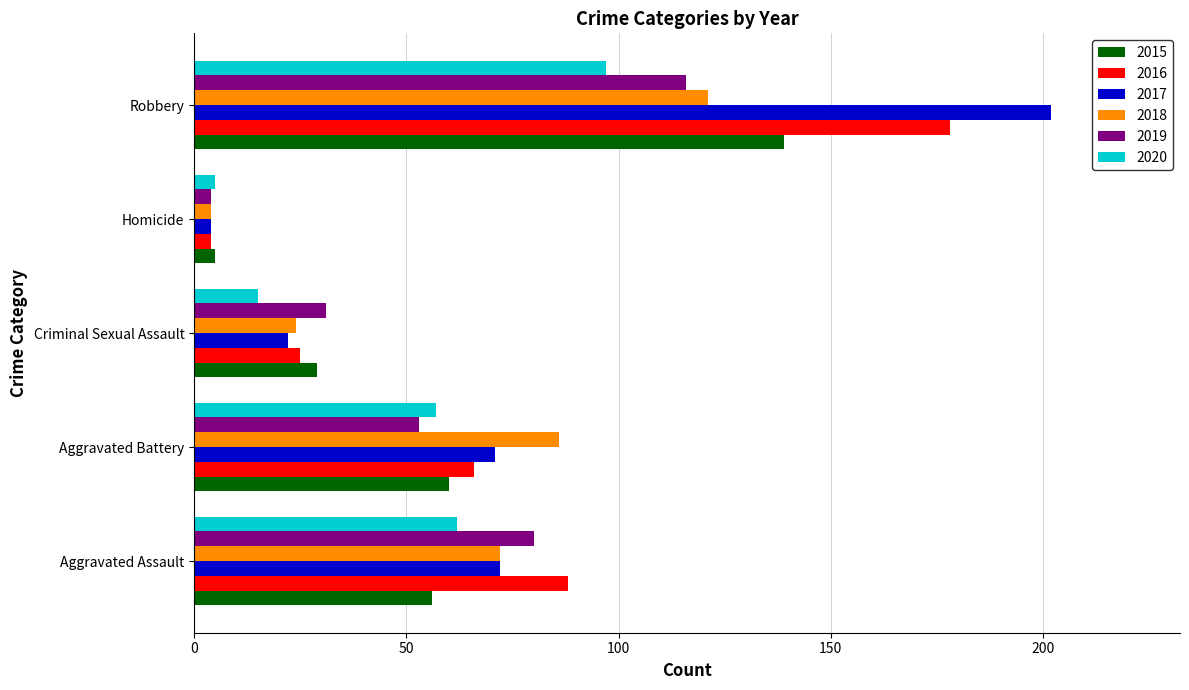

List the series in order of their peak value, lowest first.

2020, 2019, 2018, 2015, 2016, 2017